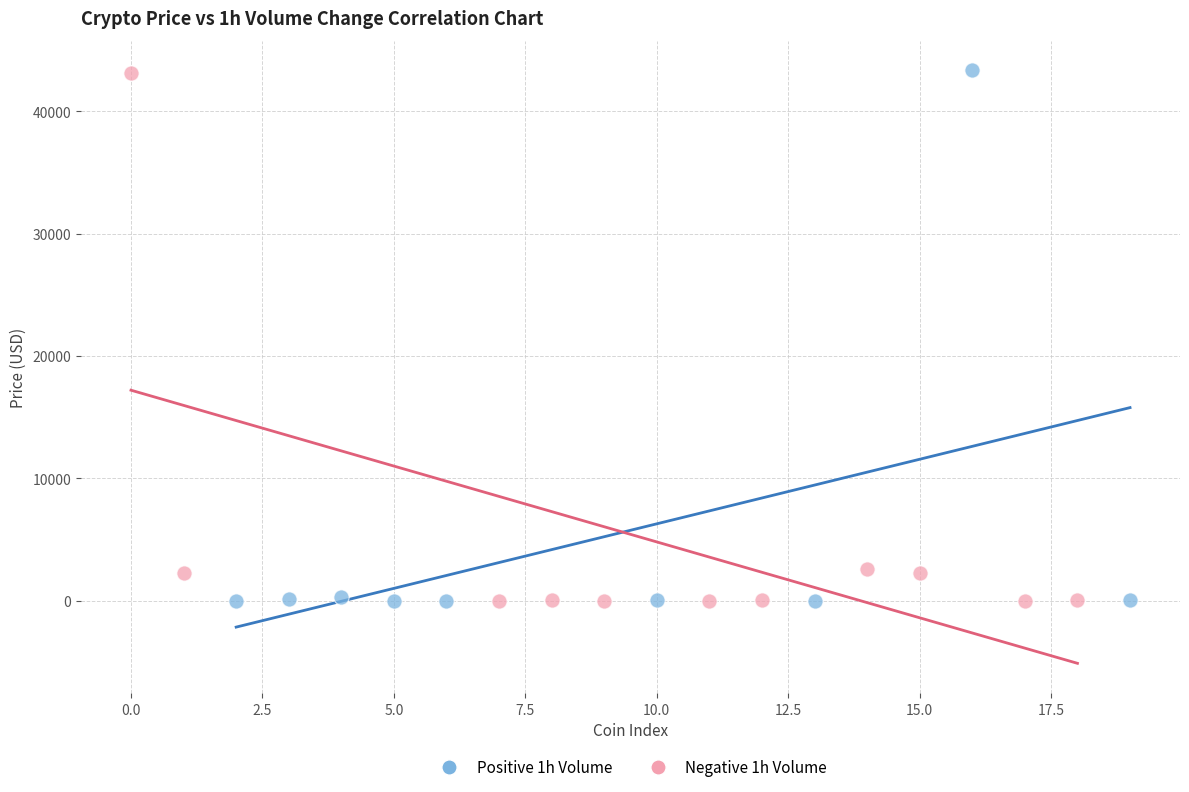

What are all the series names shown in the legend?

Positive 1h Volume, Negative 1h Volume